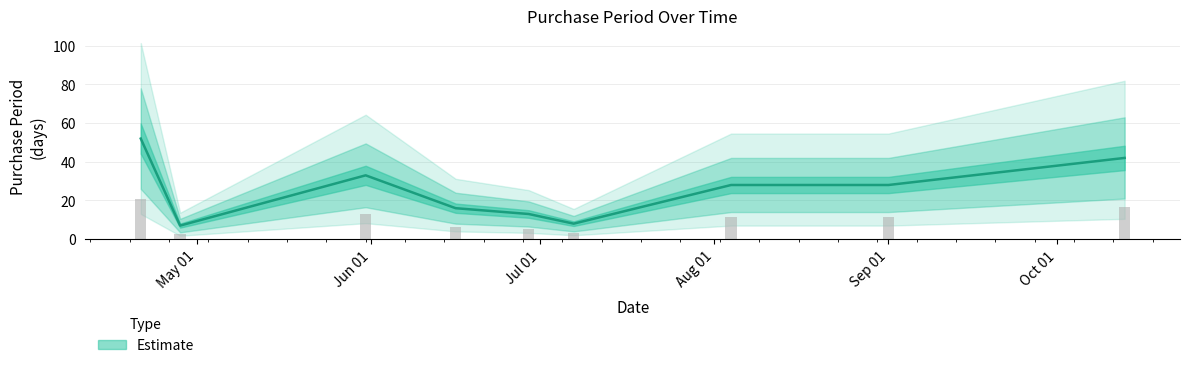

Where does the data first go above 28?

2016-04-21